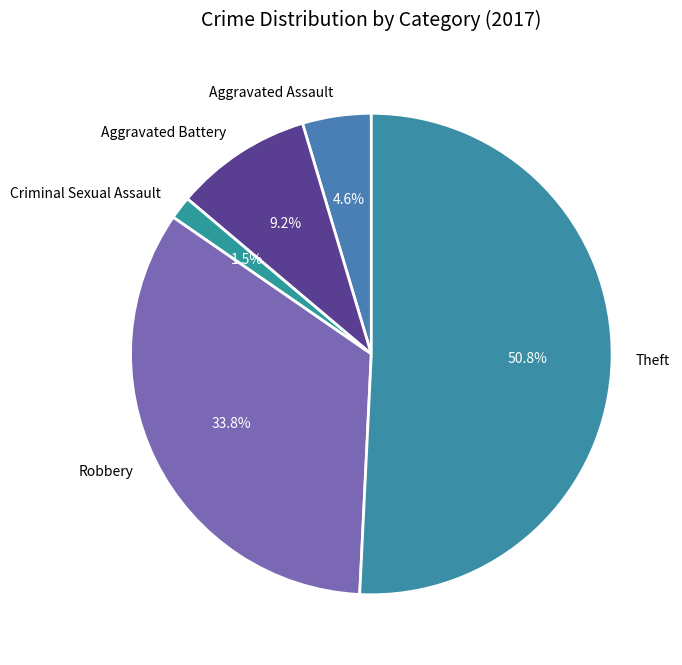

Which slice is the smallest?

Criminal Sexual Assault